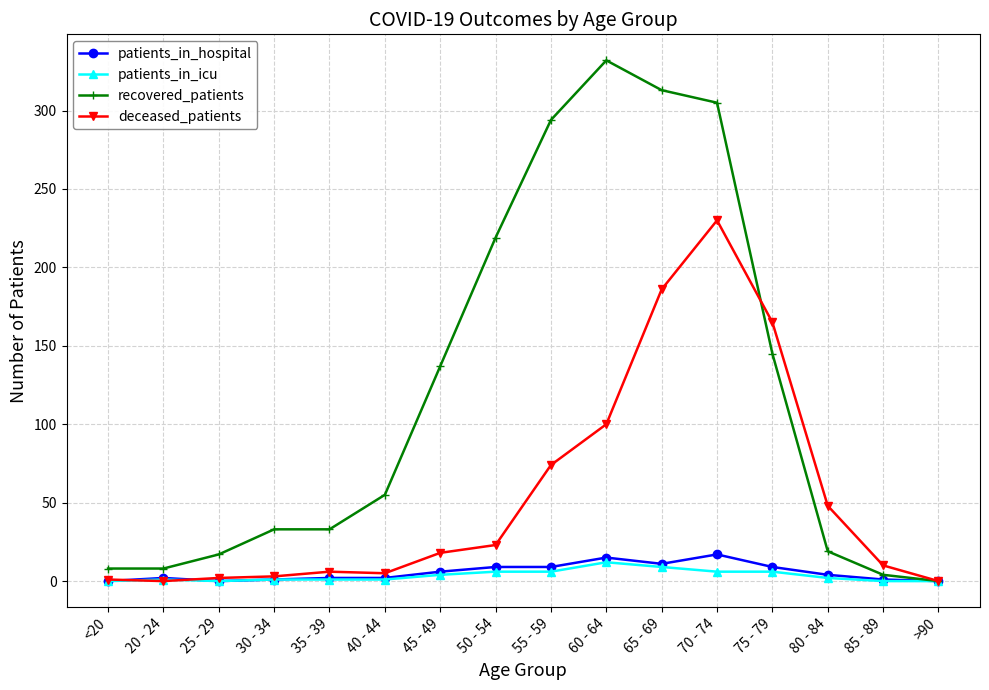

What is the label of the 12th point from the right?

35 - 39